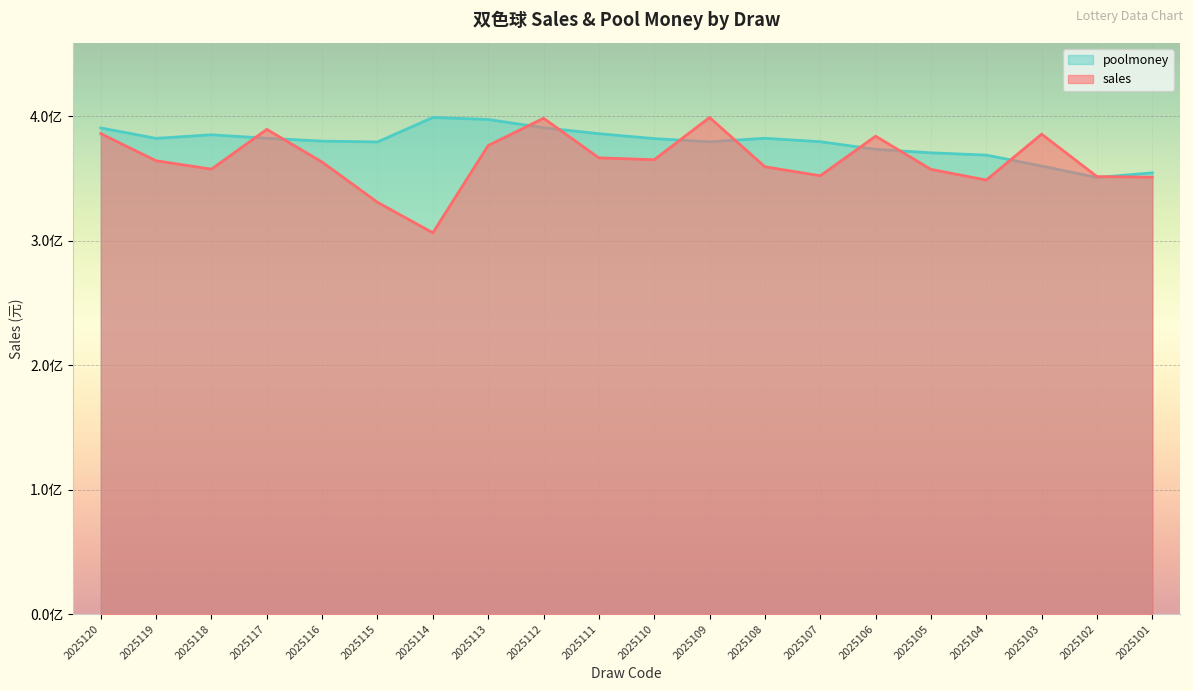

What is the difference between the sales values at 2025119 and 2025106?

19747598.0